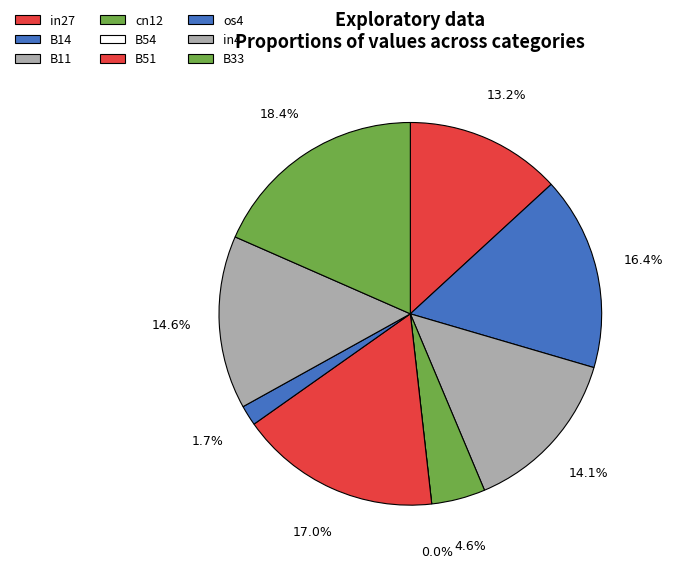

What is the largest slice in the pie chart?

B33